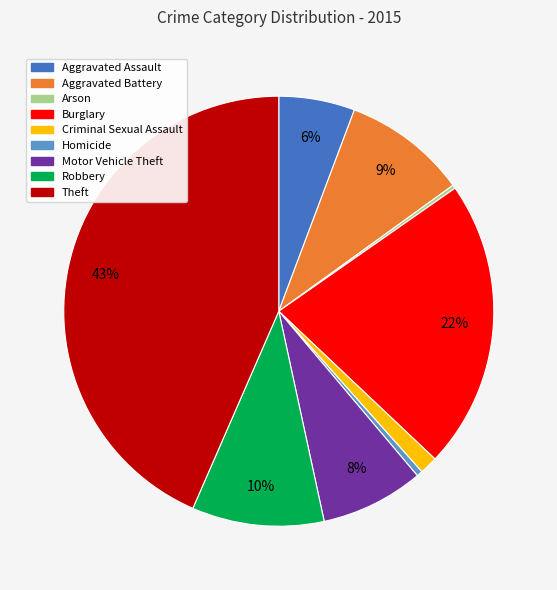

Is it true that Burglary is 22% of the pie?

True